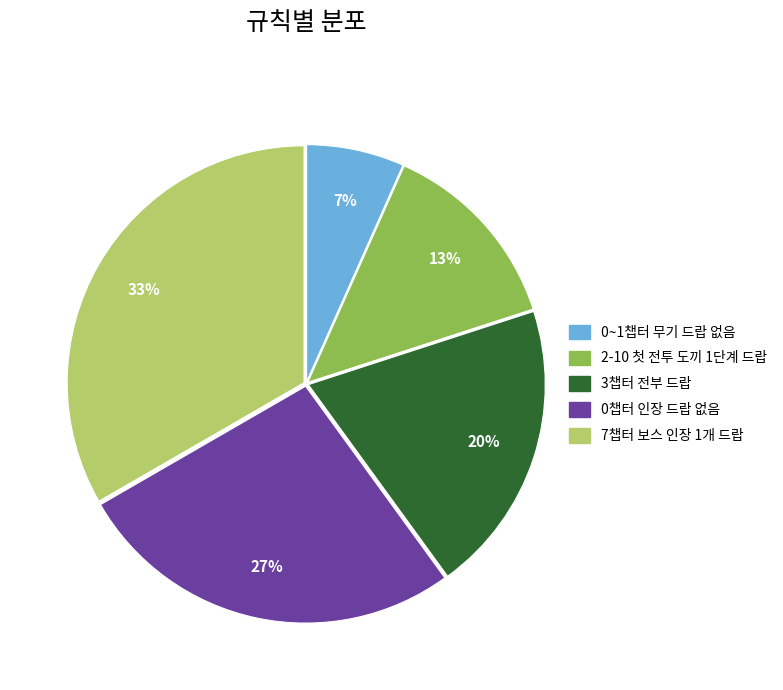

To the nearest percent, what is the average slice percentage?

20%